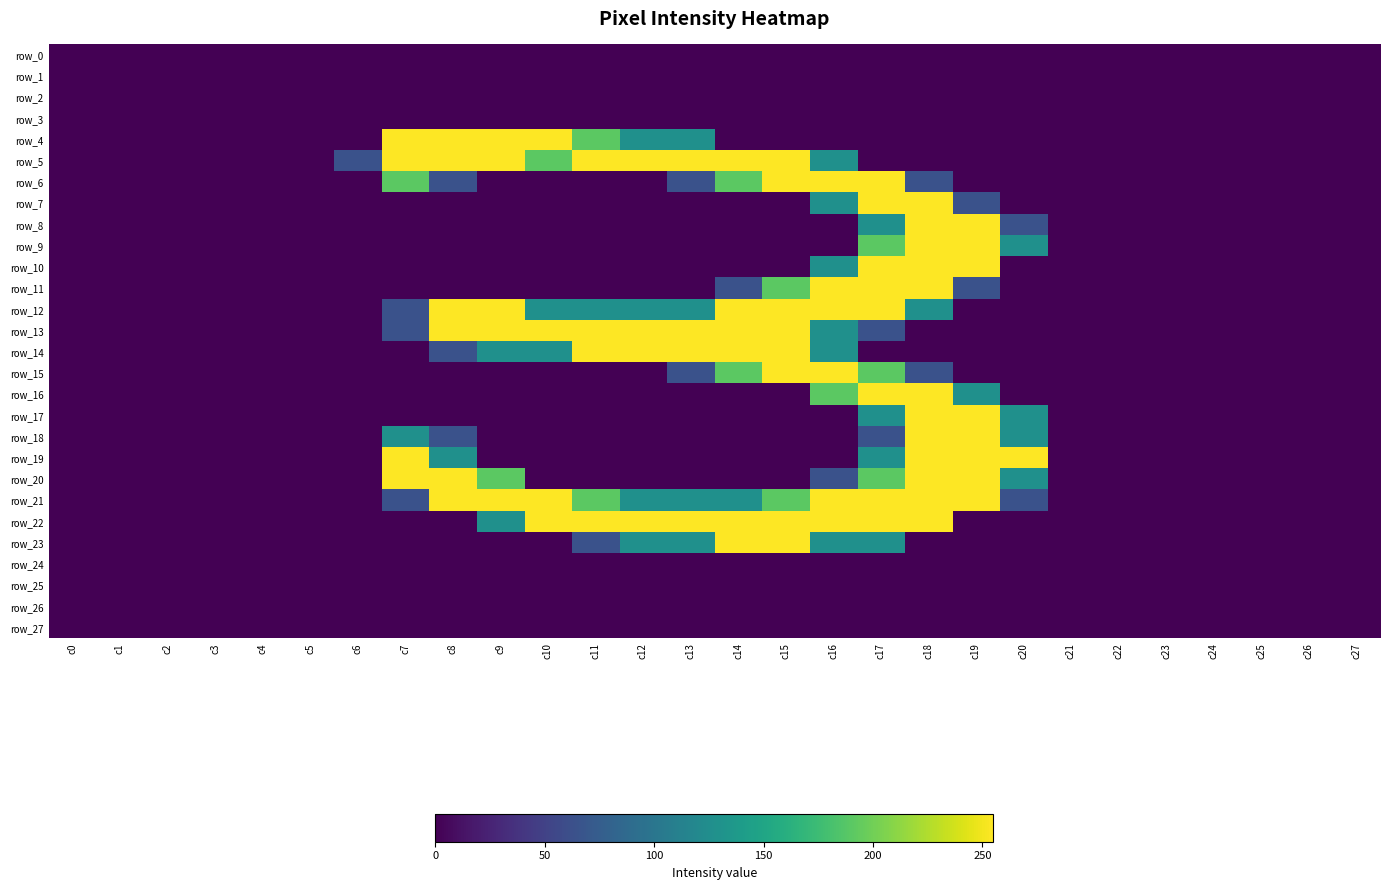

Is the value of row_6 at c9 greater than the value of row_17 at c23?

No